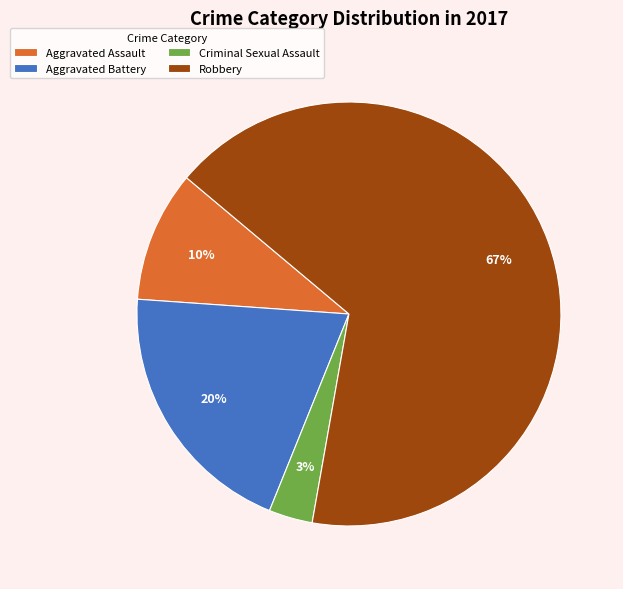

The Criminal Sexual Assault slice represents 10% of the pie. True or false?

False